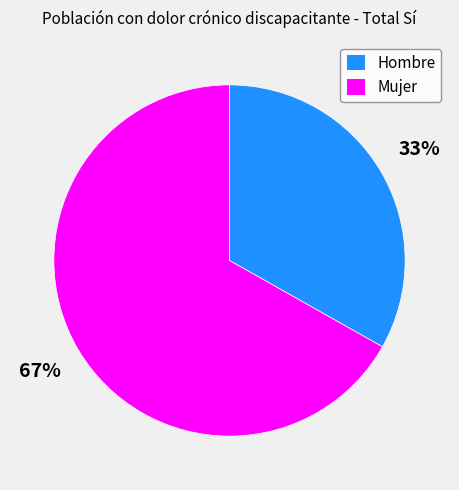

To the nearest percent, what is the combined percentage of Mujer and Hombre?

100%